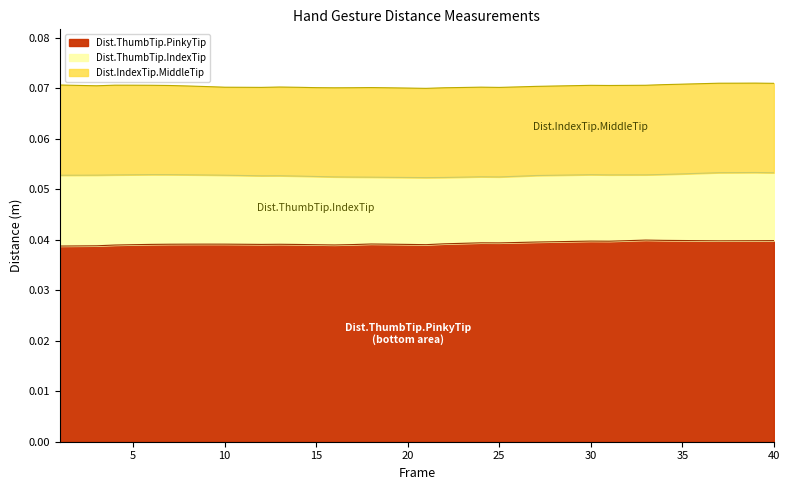

Where is the first local maximum for Dist.IndexTip.MiddleTip?

4